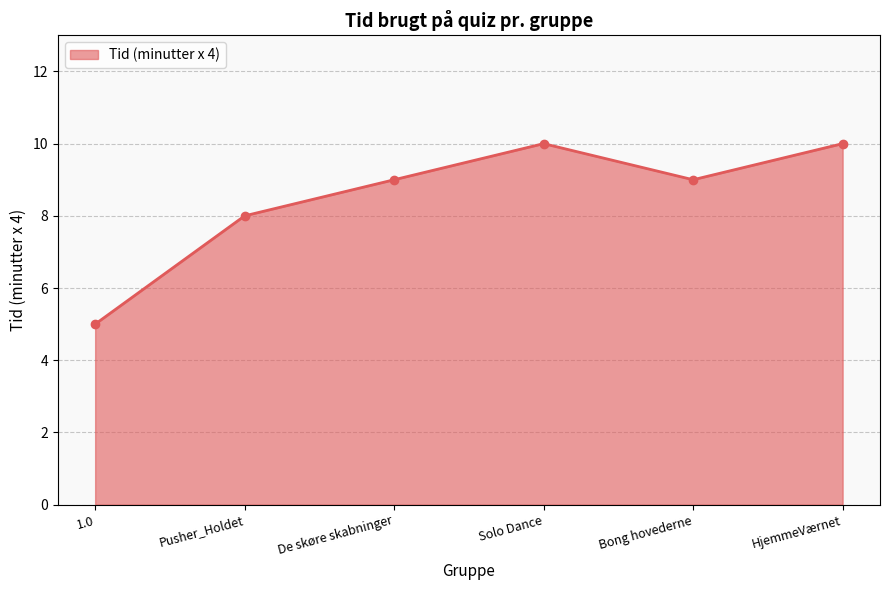

Between De skøre skabninger and HjemmeVærnet, which is larger?

HjemmeVærnet